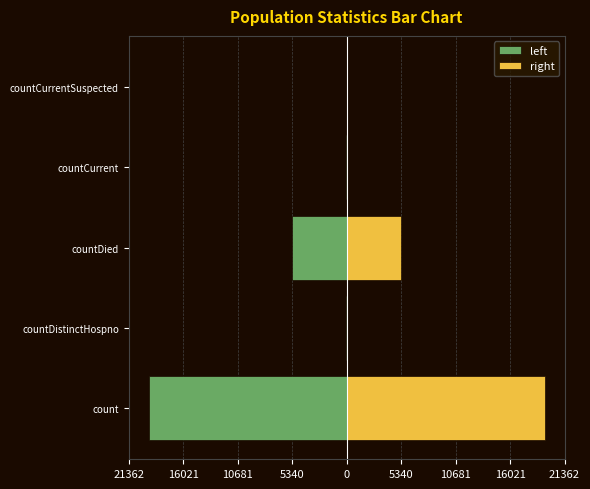

How many categories are shown in the chart?

5